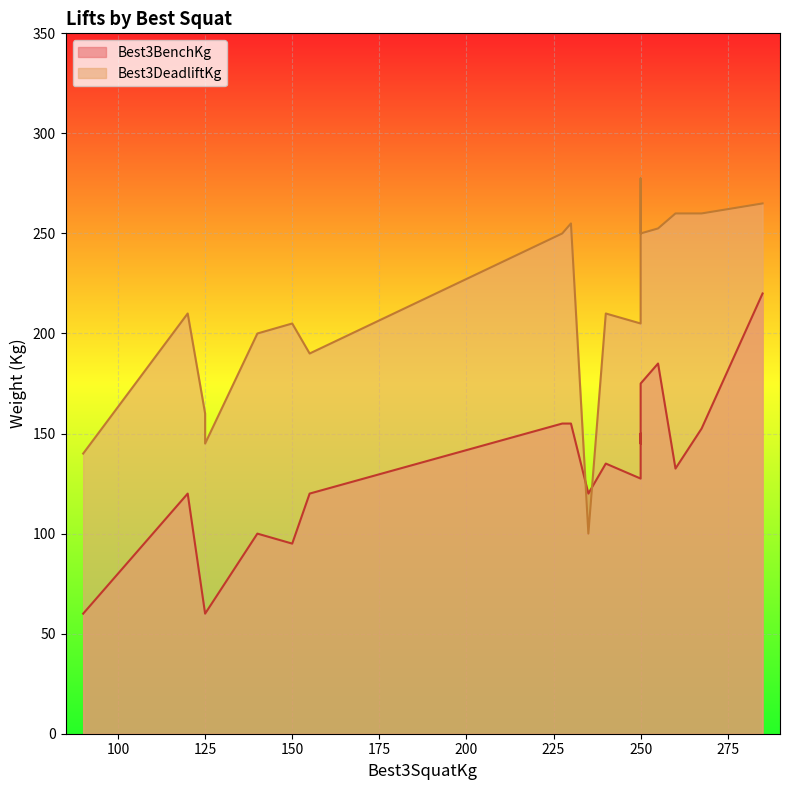

Which has a higher value, 125 or 230?

230